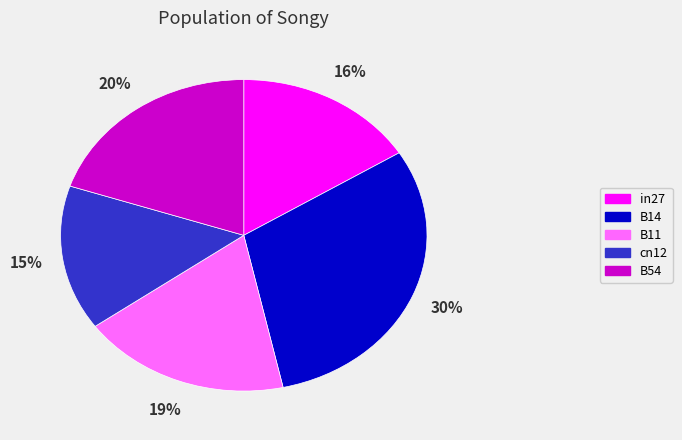

Between B14 and B54, which is larger?

B14